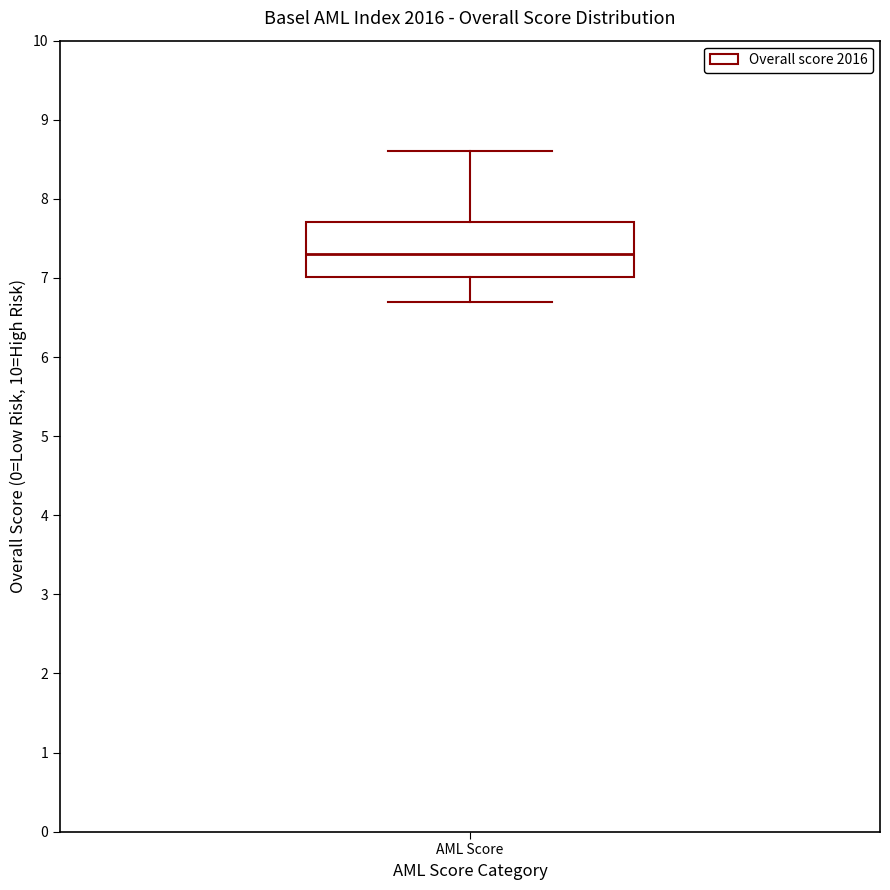

Where does the upper whisker of the box for AML Score end on the y-axis? The values are not printed on the chart, so give them approximately, as read against the axis.

8.6